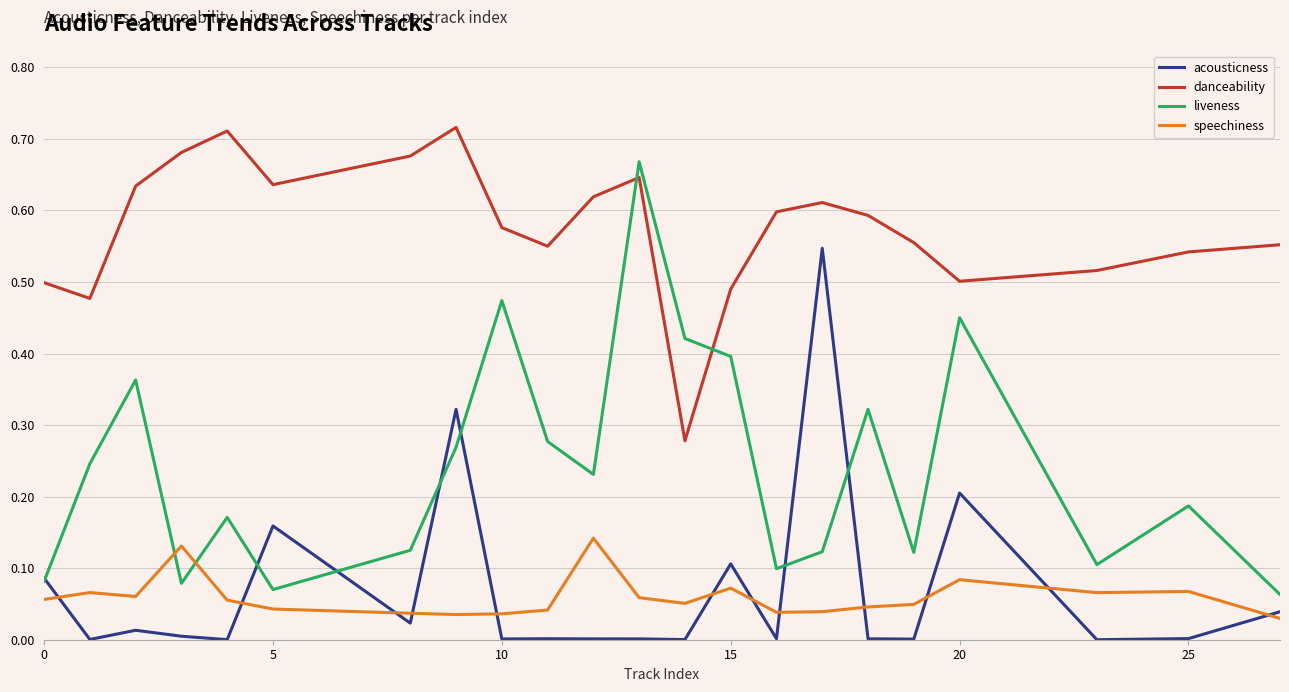

List the series in order of their peak value, lowest first.

speechiness, acousticness, liveness, danceability